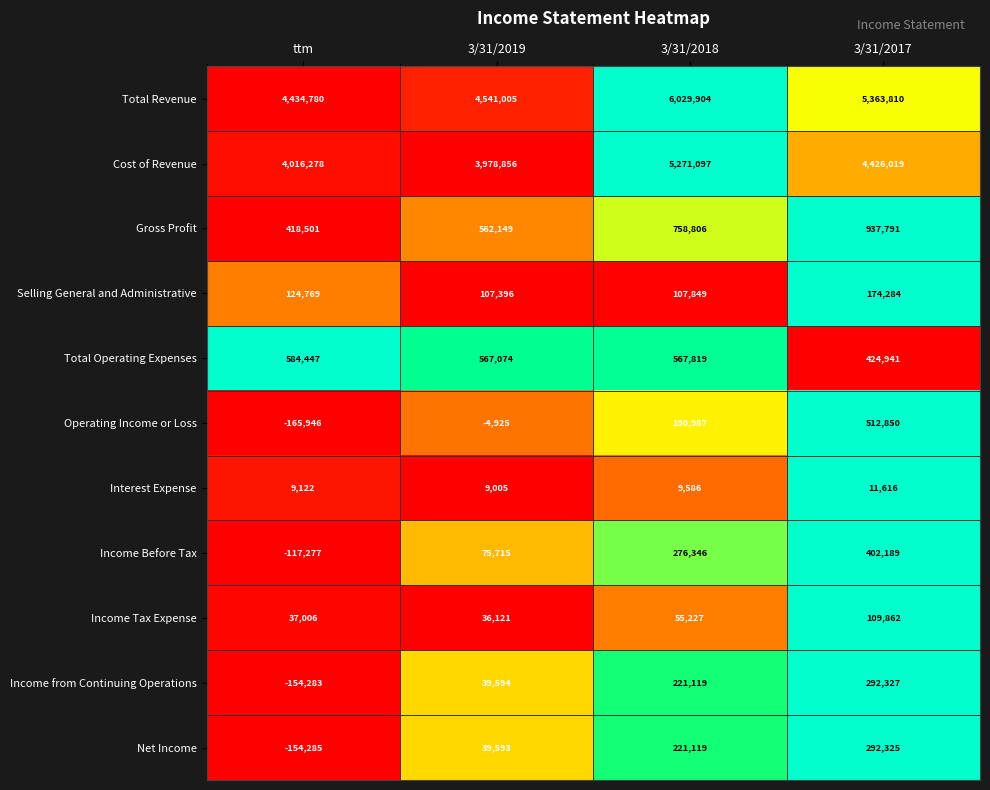

What is the difference between the maximum and second lowest values in the Total Revenue series?

1488899